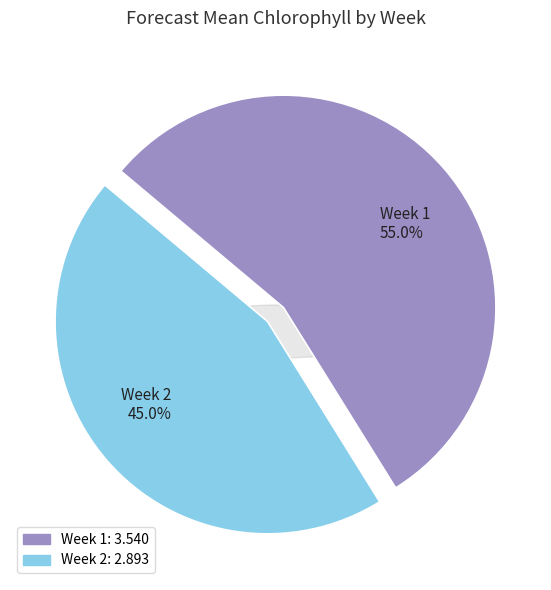

The Week 2 slice represents 45% of the pie. True or false?

True